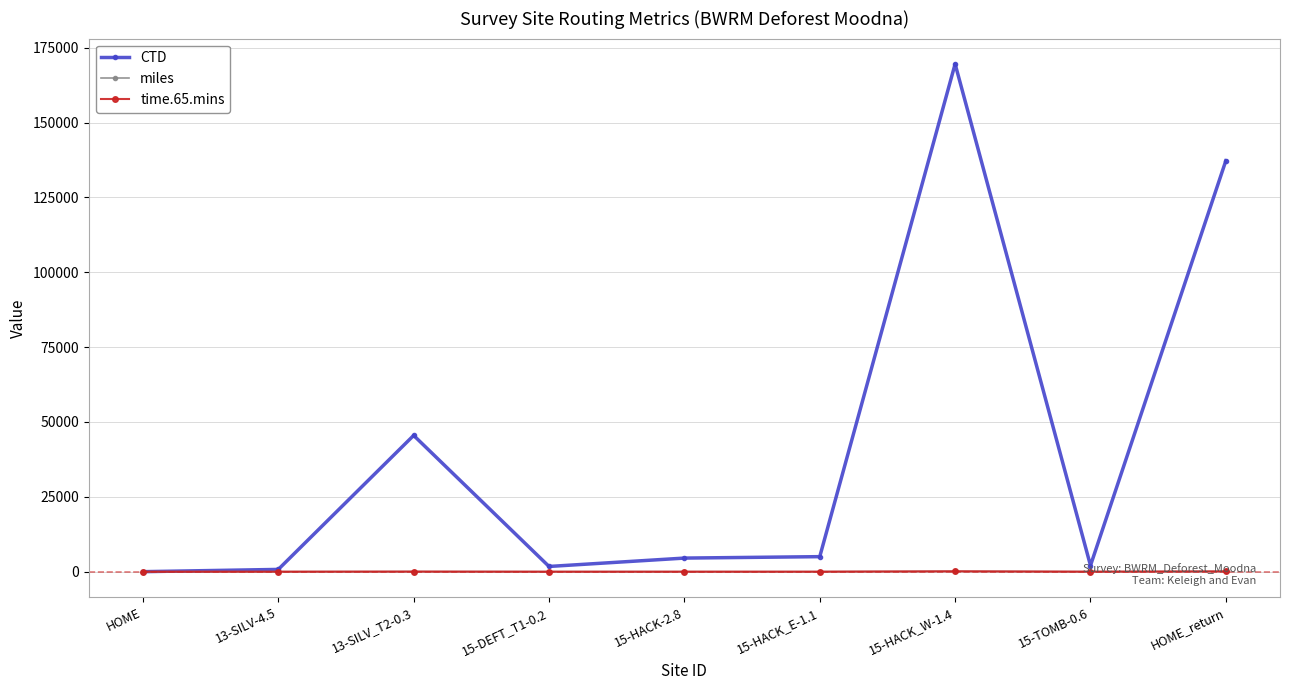

Does the chart display data point markers on the line(s)?

Yes